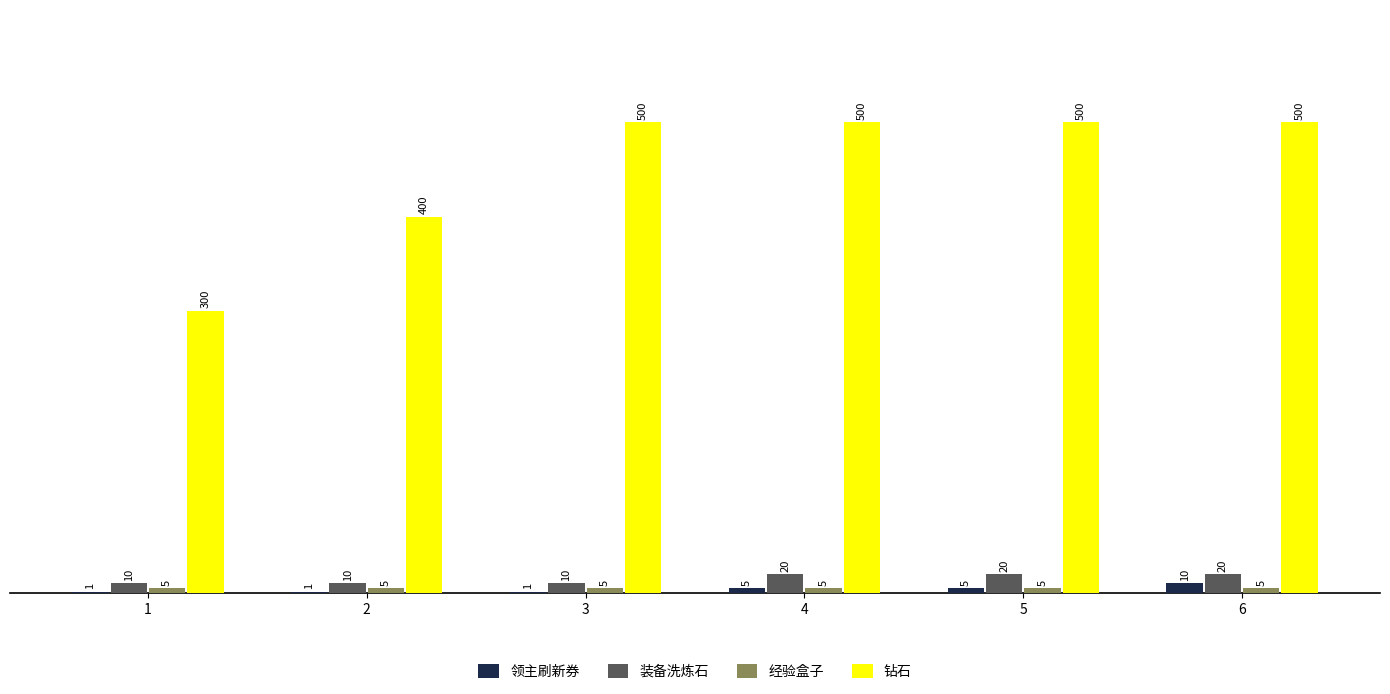

The 钻石 series shows 224 at 2. True or false?

False